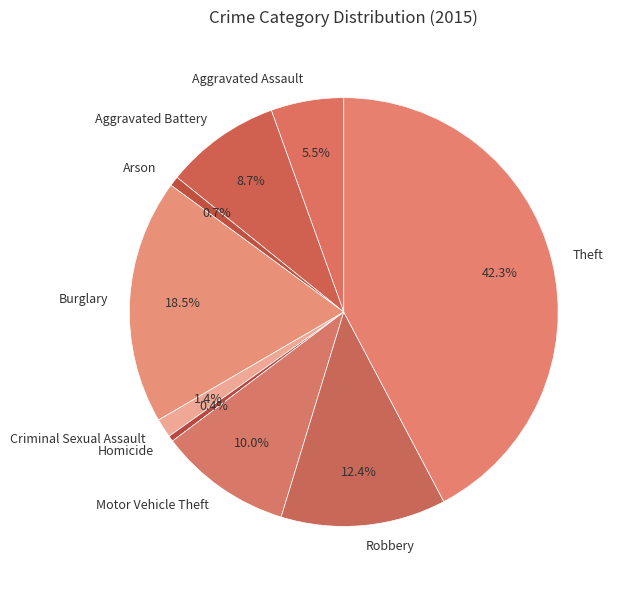

How many segments does this pie chart have?

9